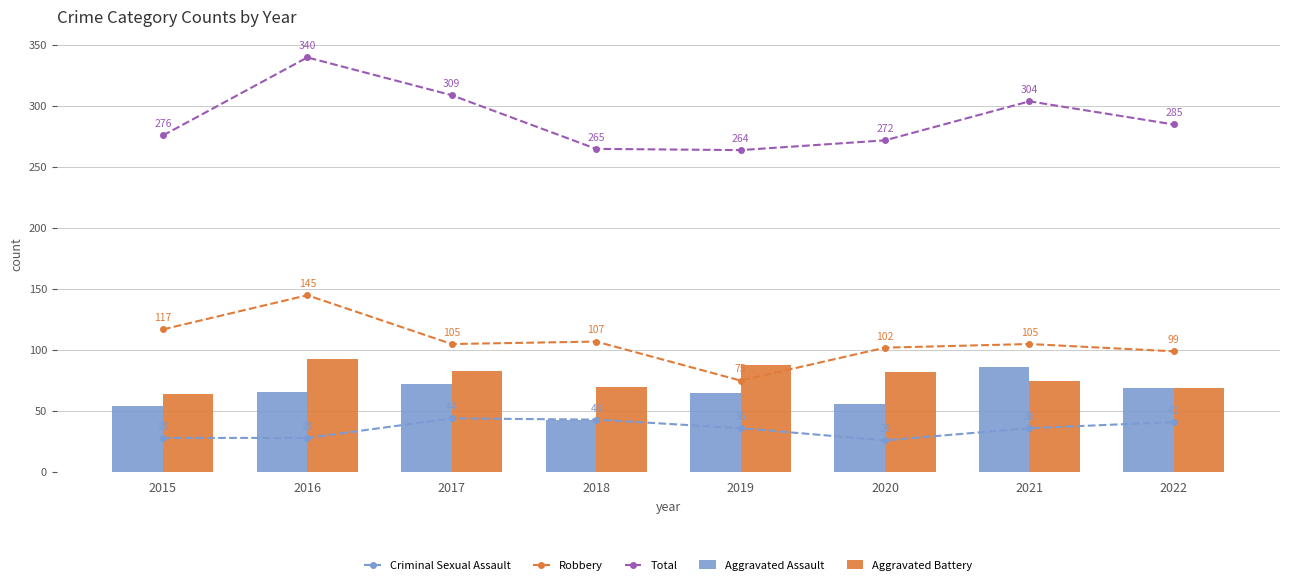

Count the number of data series in this chart.

5